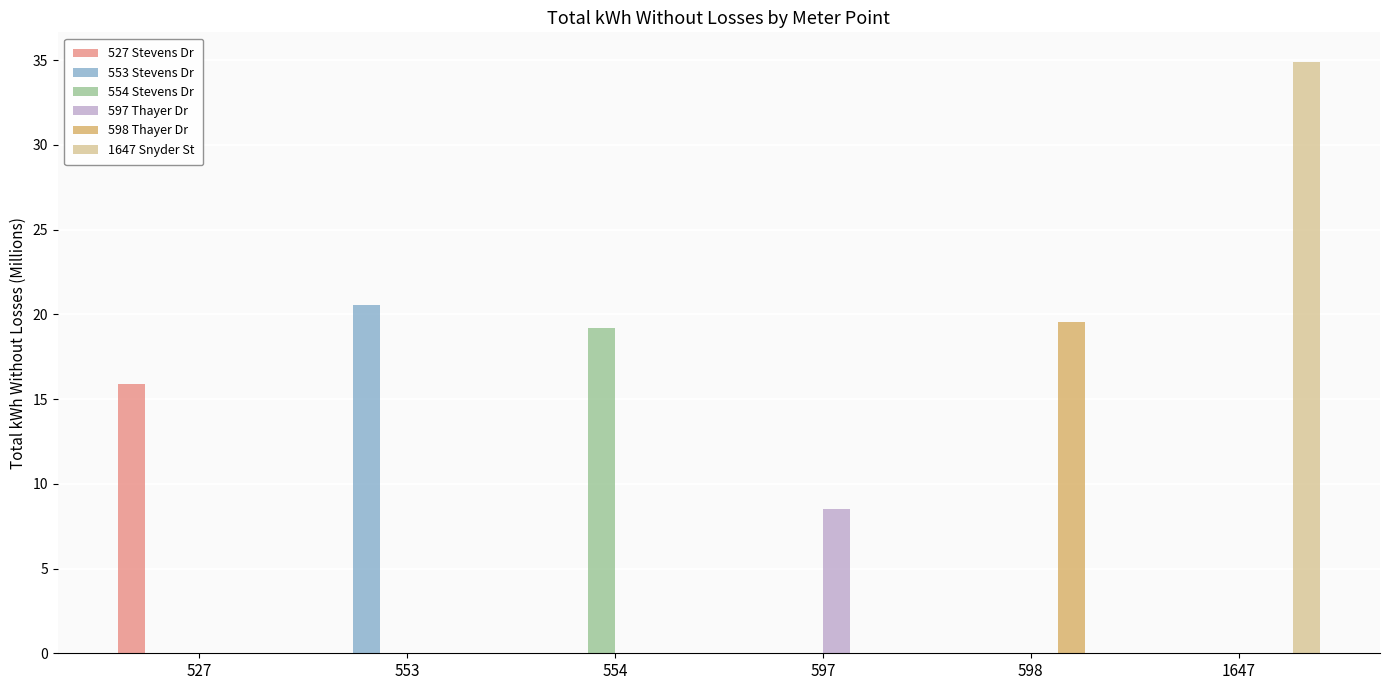

Which series changed the most between 553 and 1647?

1647 Snyder St